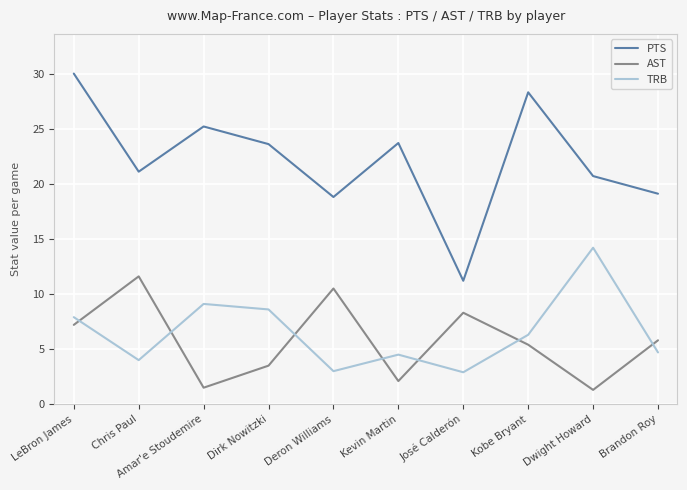

What position from the right is Deron Williams?

6